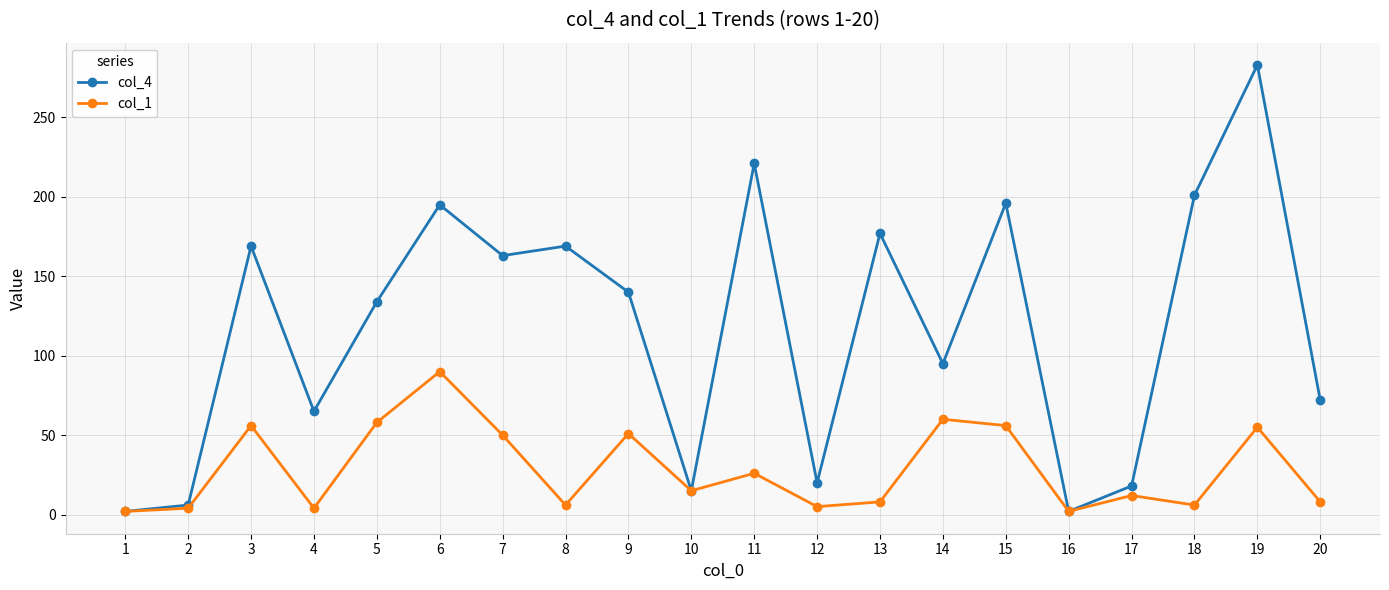

Which series has the widest spread of values?

col_4